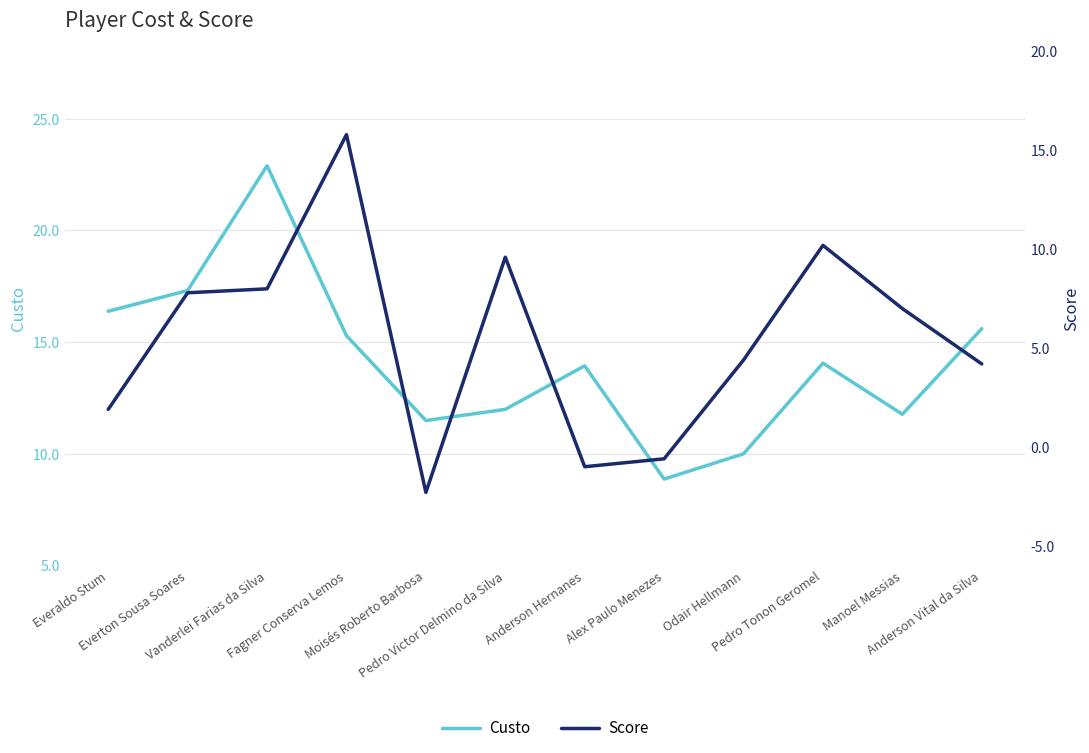

Where is the first local maximum for Score?

Fagner Conserva Lemos